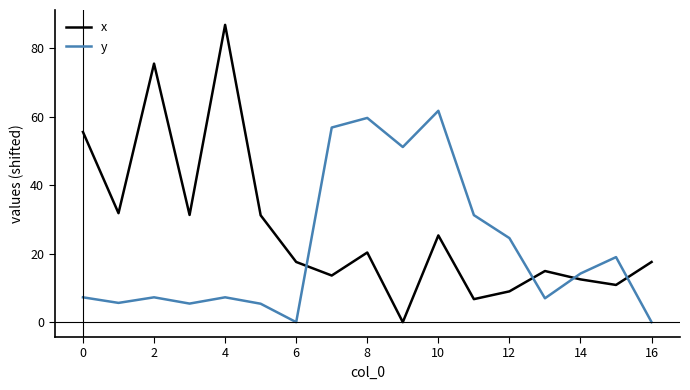

What is the sum of all y values?

363.5